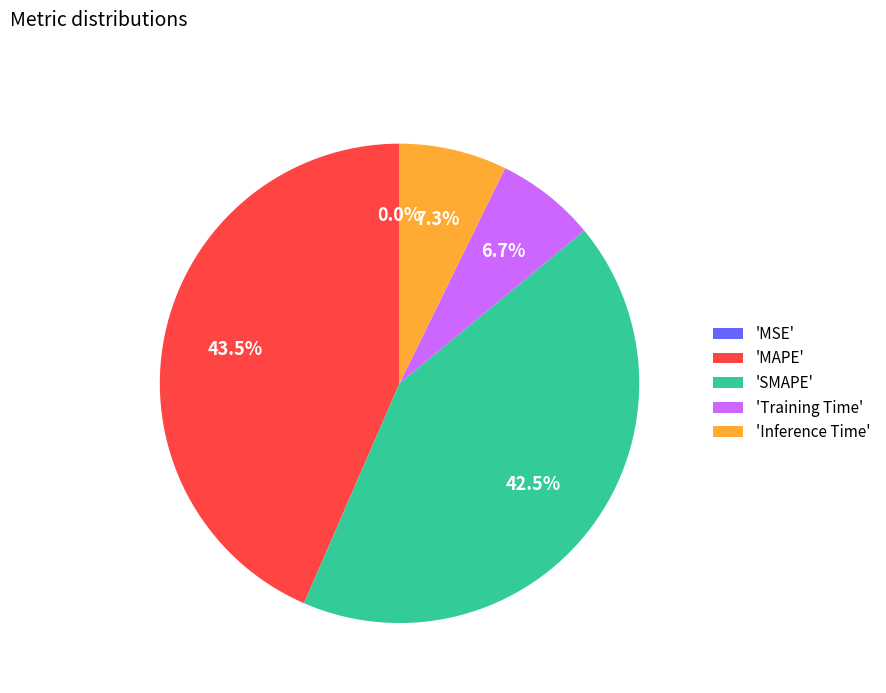

What percentage is NOT represented by 'Inference Time'?

92.7%